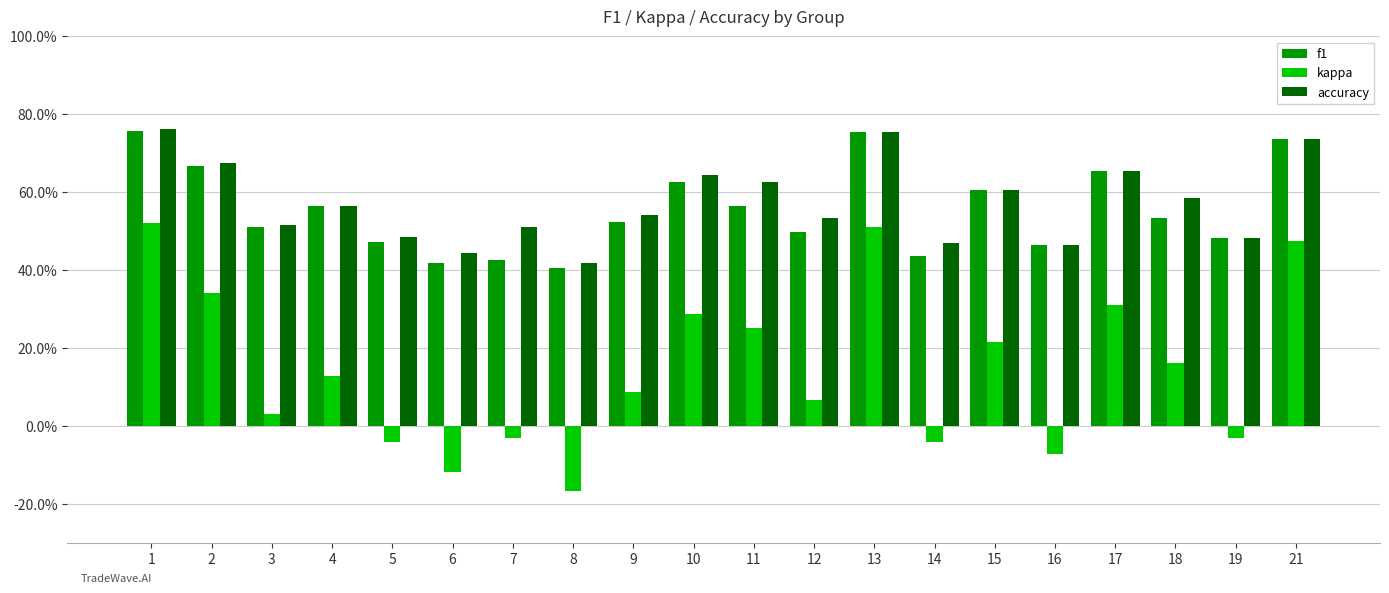

What is the sum of the accuracy values at 2 and 1?

1.4